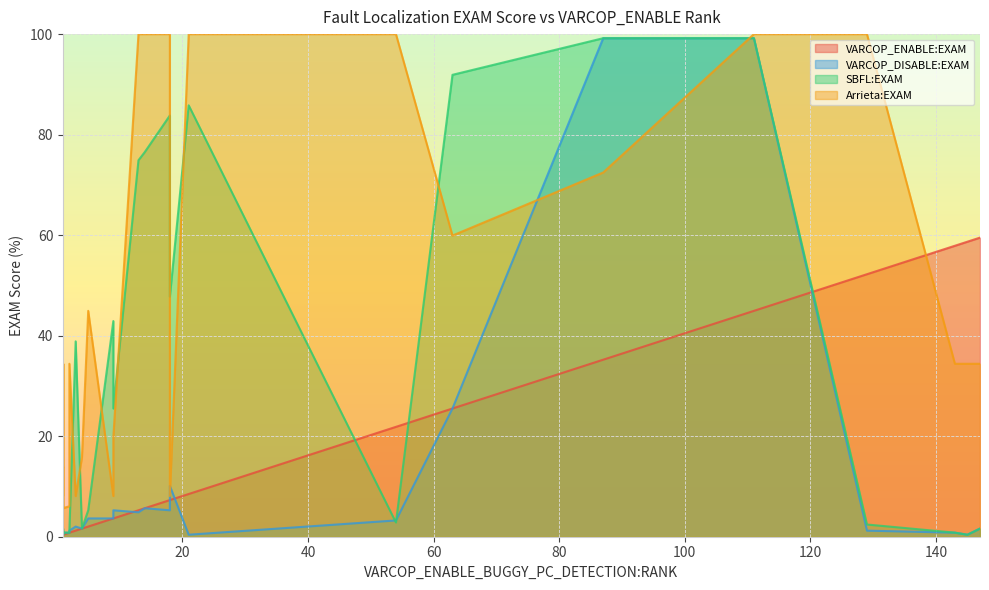

The value of VARCOP_DISABLE:EXAM at 27 is 0.5. True or false?

False